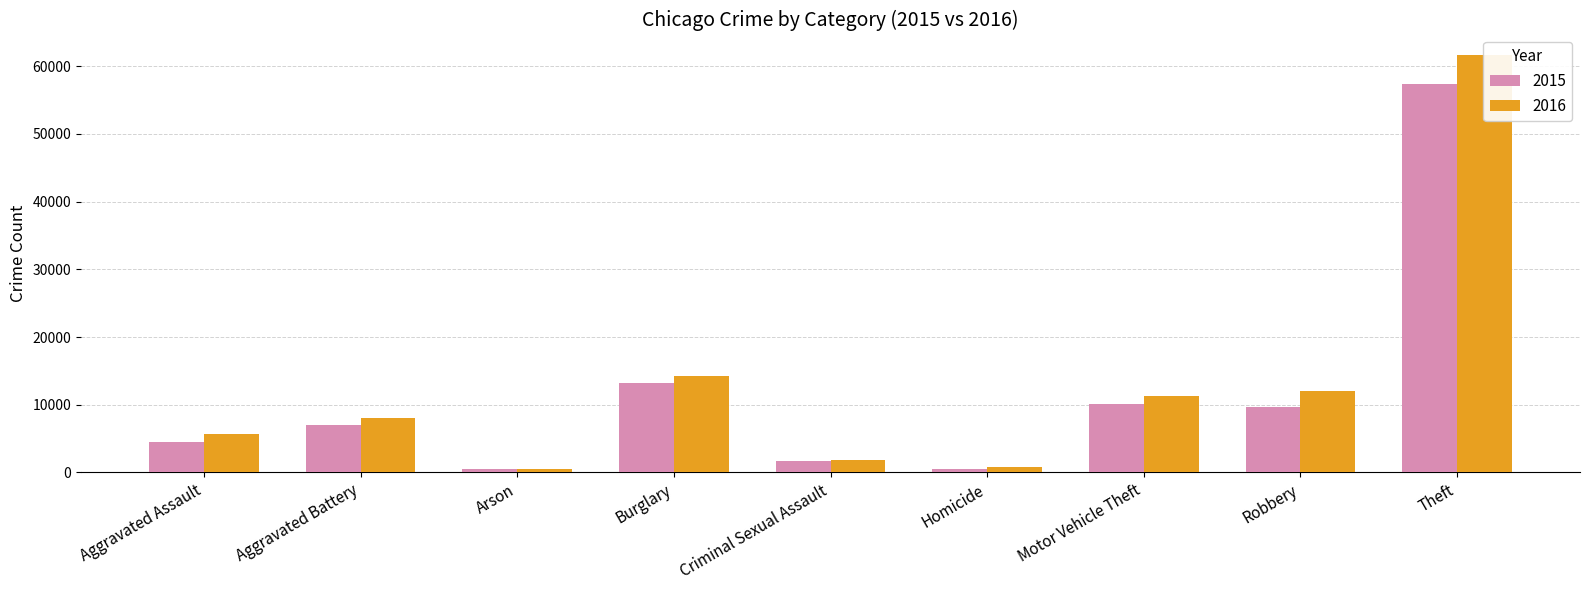

What are all the series names shown in the legend?

2015, 2016